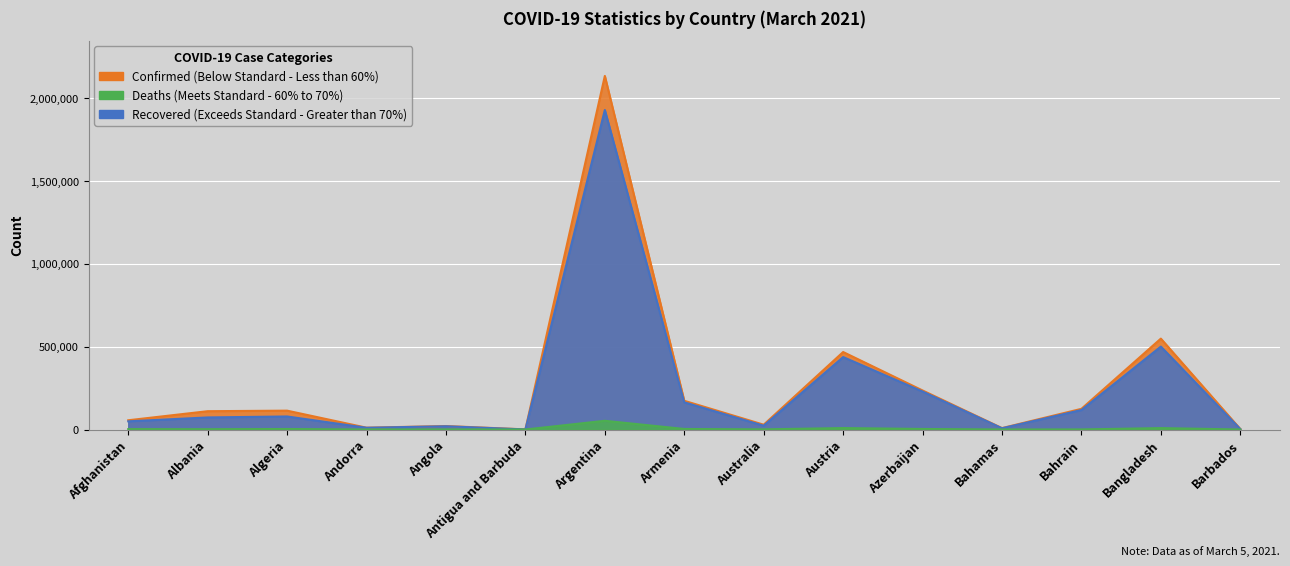

What is the sum of the Deaths values at Bangladesh and Bahamas?

8616